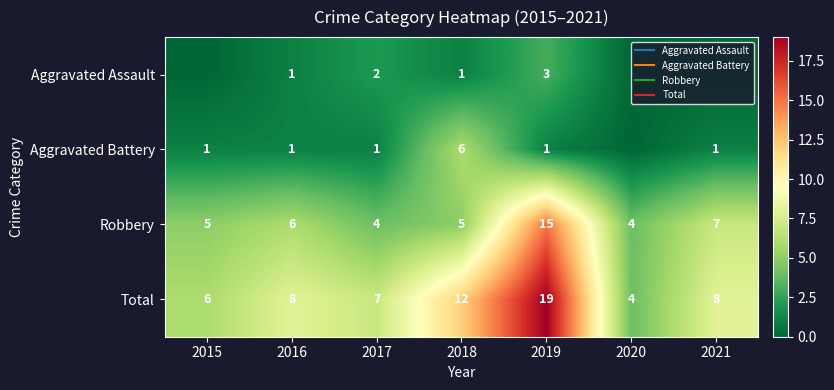

Count the number of data series in this chart.

4